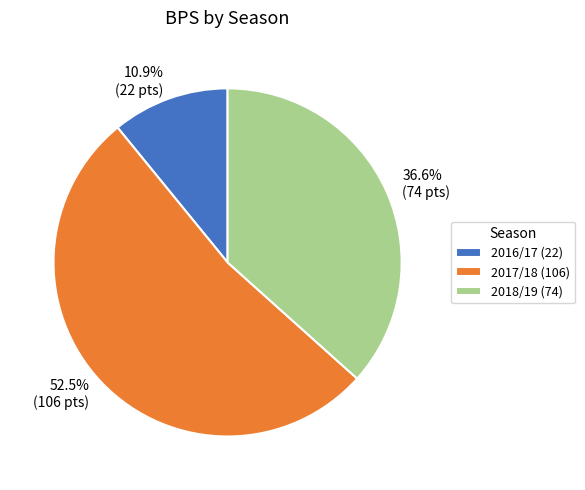

The 2018/19 slice represents 24% of the pie. True or false?

False